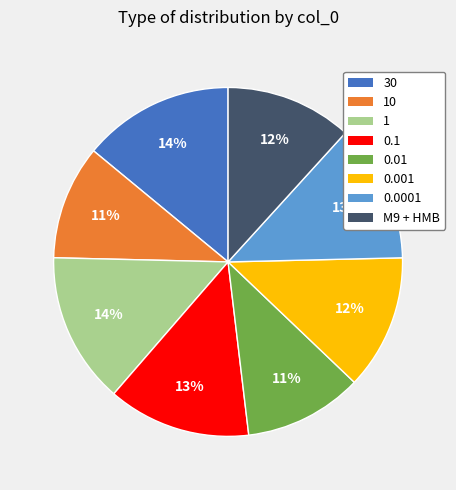

Does any single category account for the majority?

No